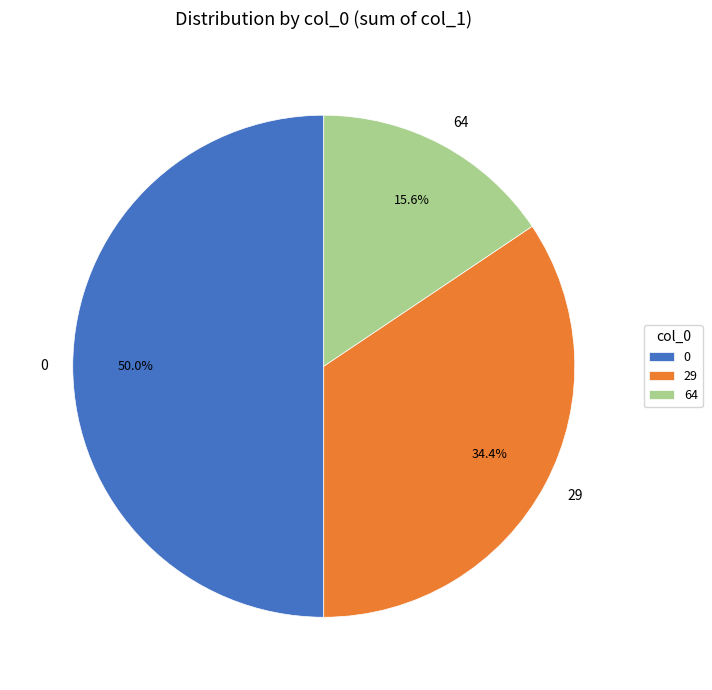

How many slices are in this pie chart?

3